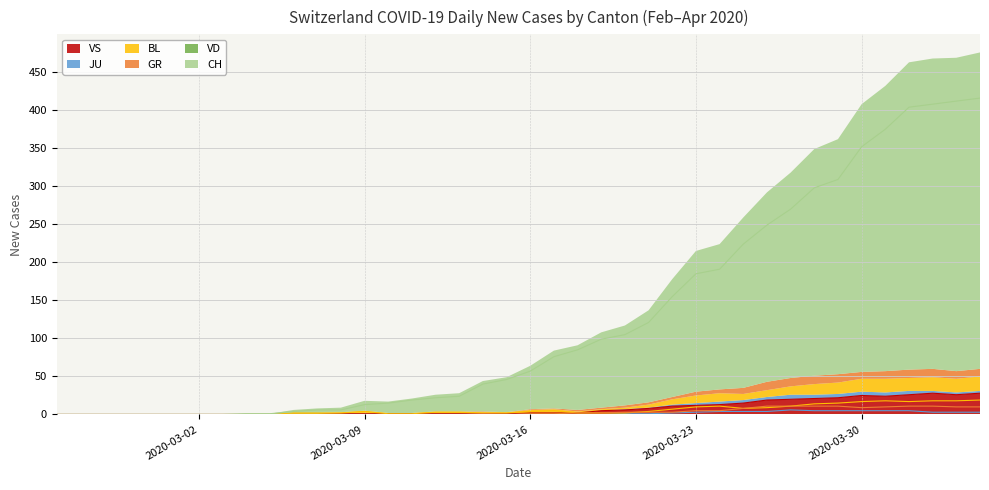

In JU, how many points are higher than both neighbors (excluding endpoints)?

1